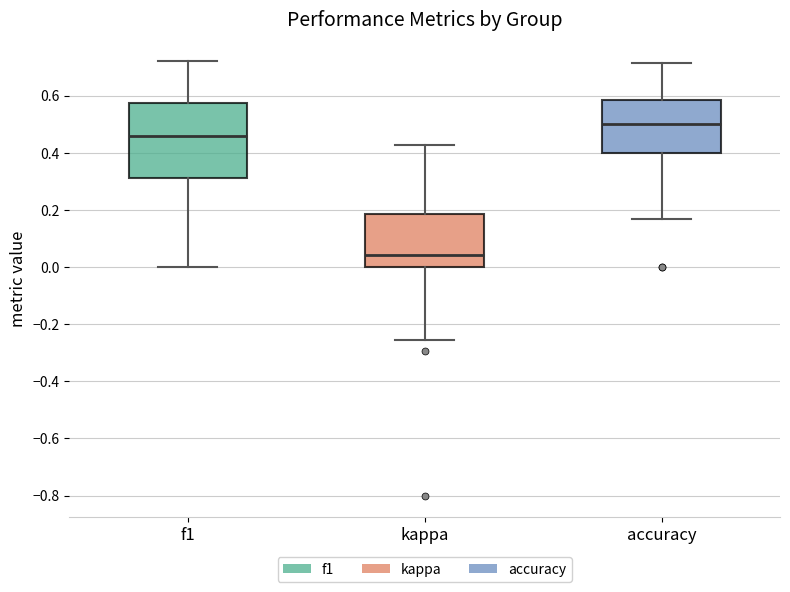

Where does the lower whisker of the box for f1 end on the y-axis? The values are not printed on the chart, so give them approximately, as read against the axis.

0.00